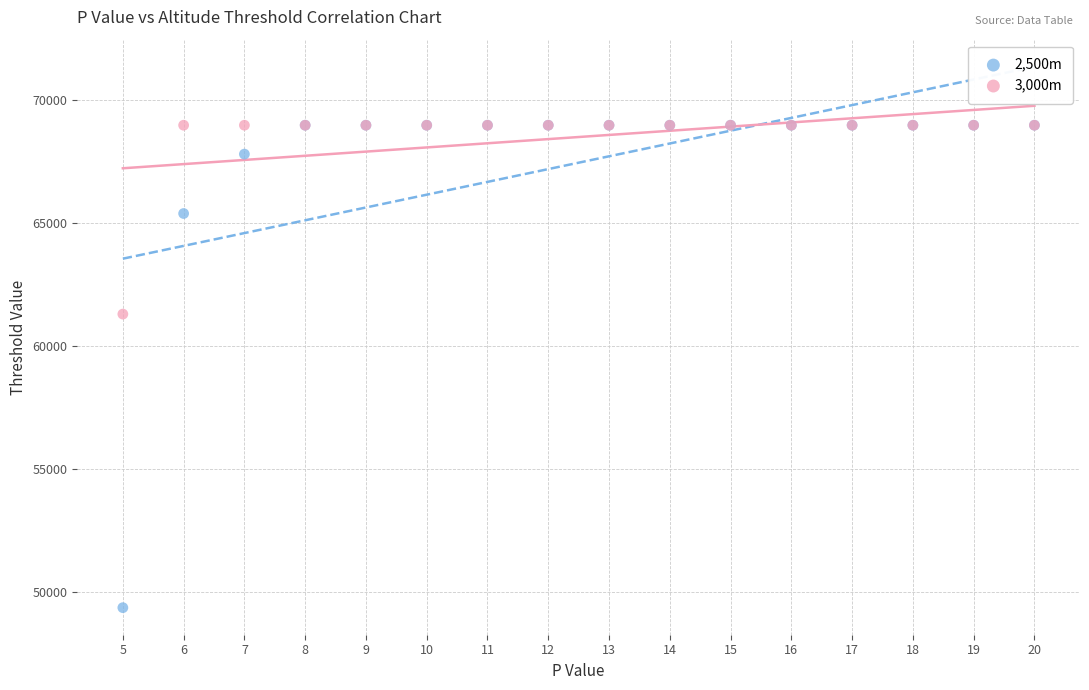

Which series has the widest spread of Y values?

2,500m